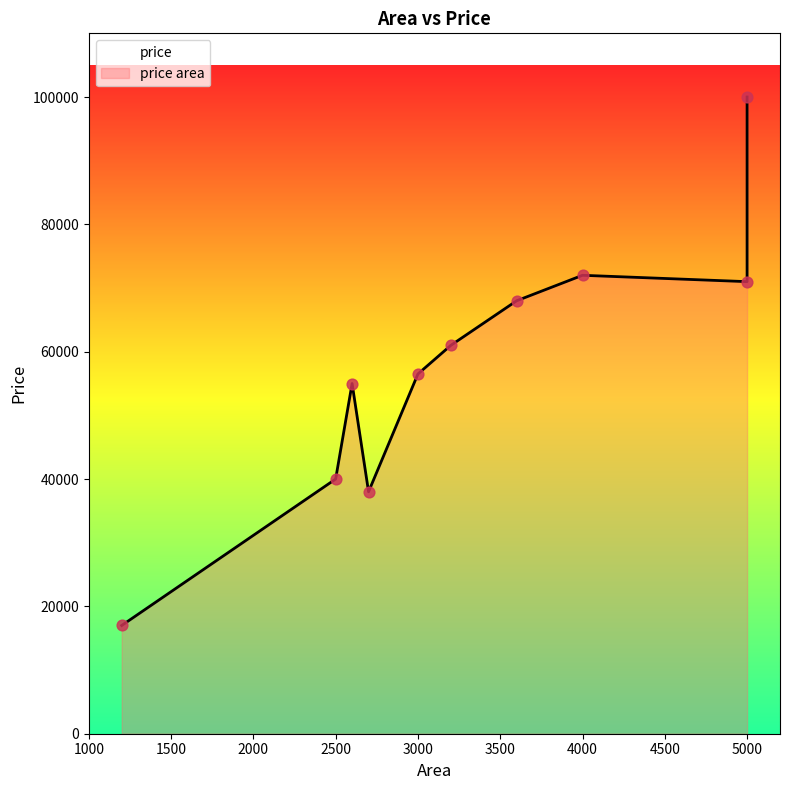

What is the change in value from 3000 to 3600?

+11500